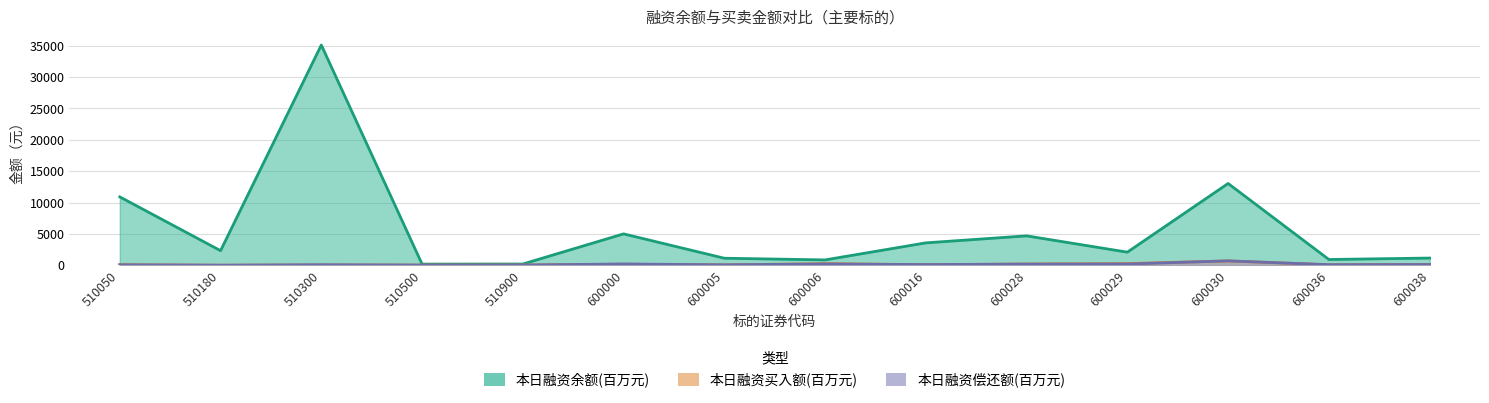

Where is the first local minimum for 本日融资余额(元)?

510180